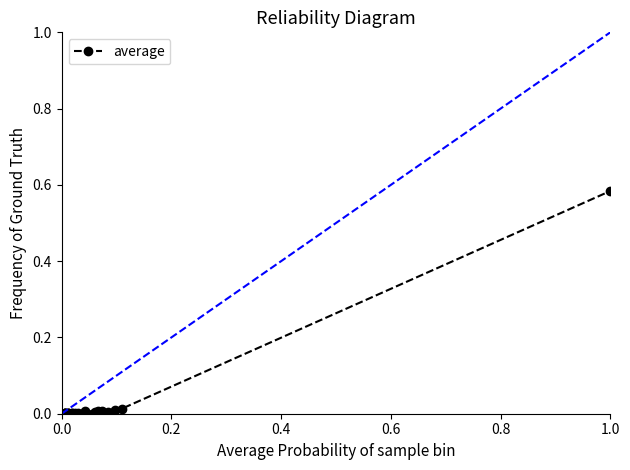

True or false: there are more than 2 points higher than both neighbors.

True